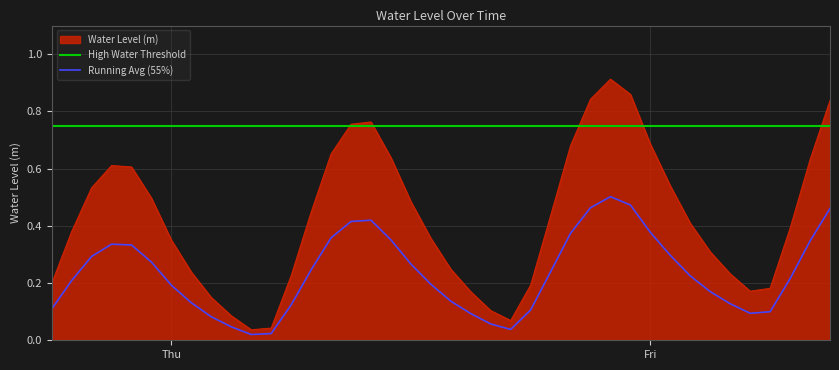

Between 2023-11-09 05:00:00 and 2023-11-09 11:00:00, which is larger?

2023-11-09 11:00:00